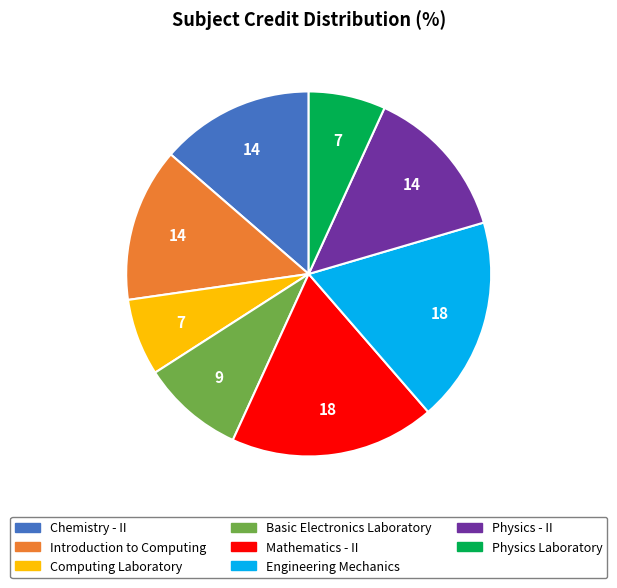

Count the number of slices in the pie.

8